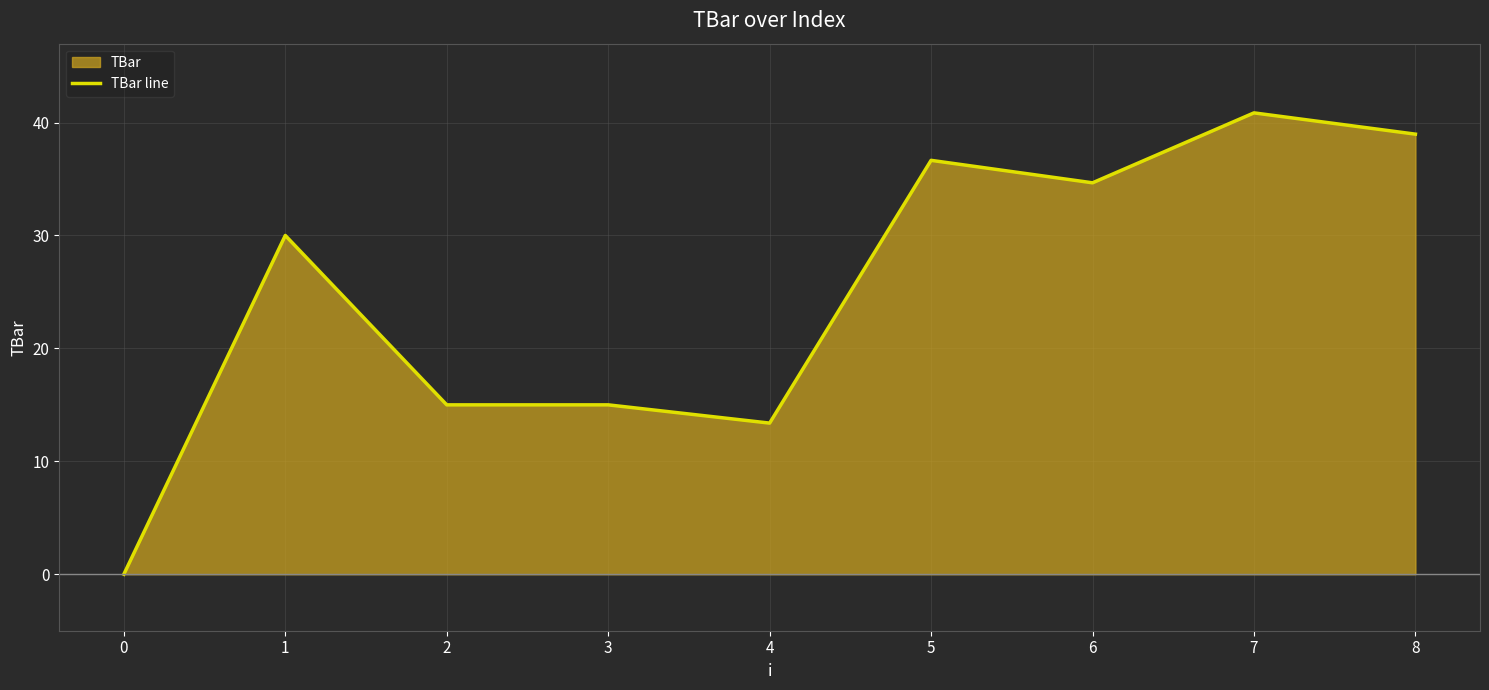

Reading left to right, what are all the values shown in this chart?

0.0	30.0	15.0	15.0	13.4	36.7	34.7	40.9	39.0